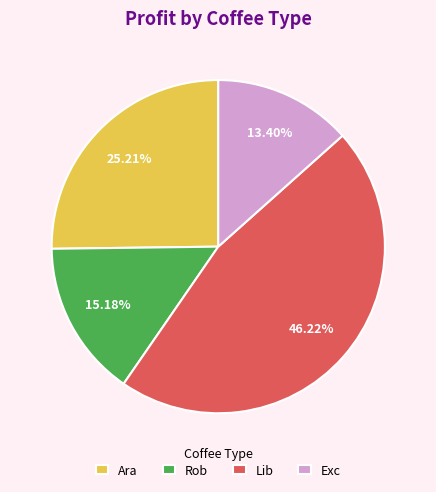

What is the smallest slice in the pie chart?

Exc